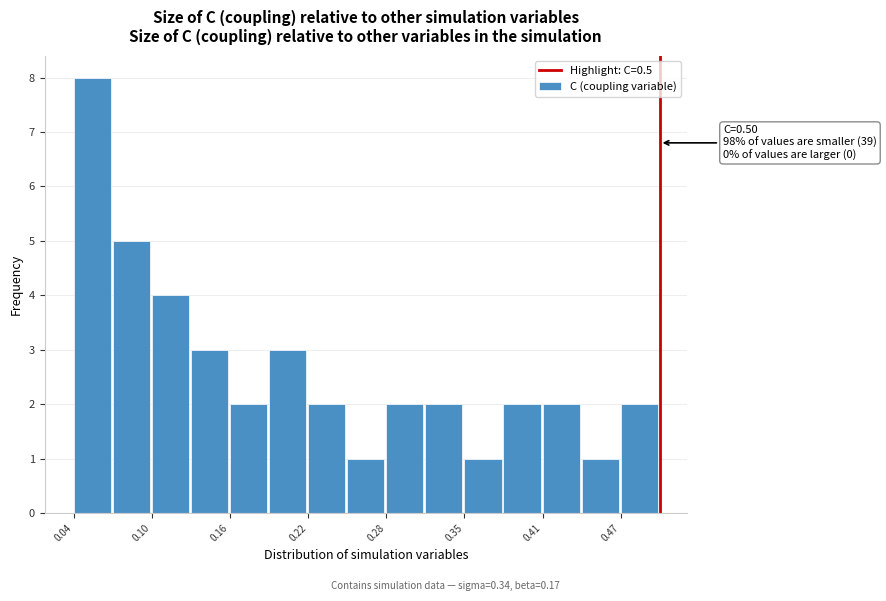

Read against the x-axis, roughly where is the centre of the tallest bar?

0.05